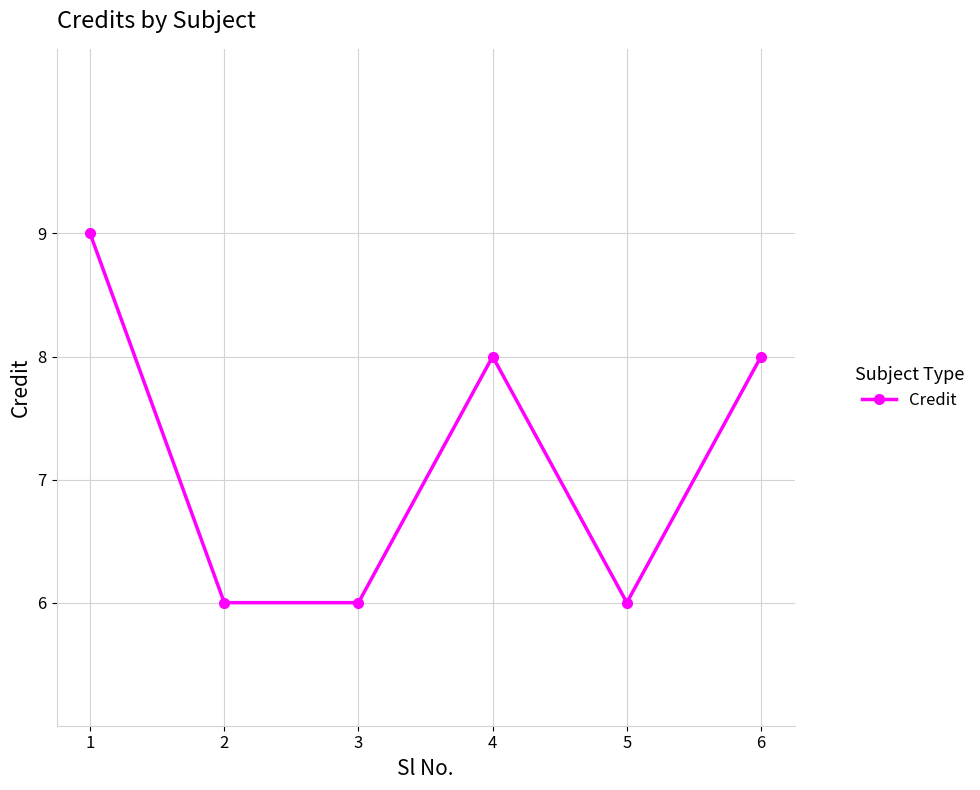

What is the value of the 2nd point from the left?

6